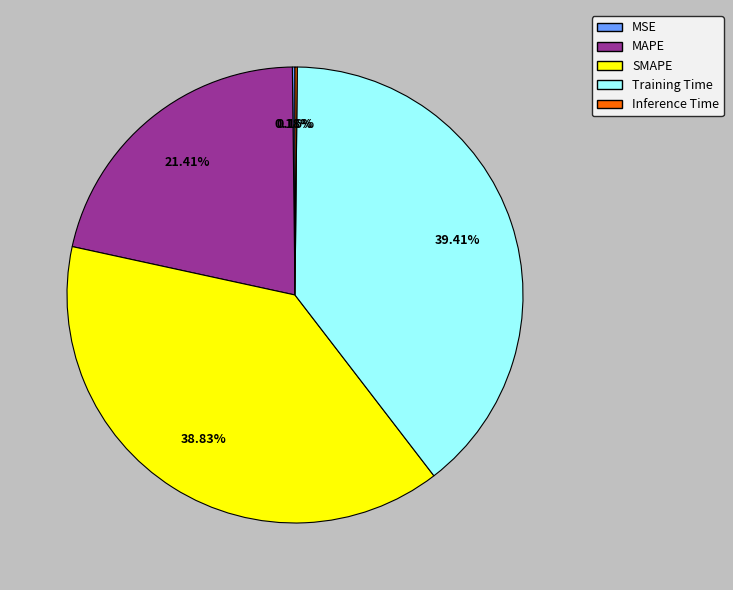

To the nearest percent, what percentage of the pie is Training Time?

39%